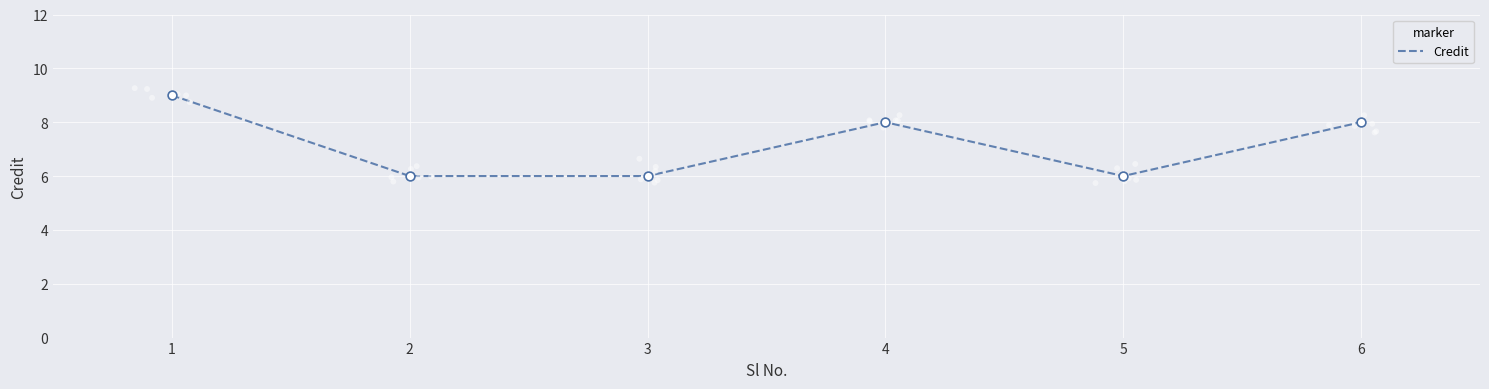

What is the change in value from 3 to 6?

+2